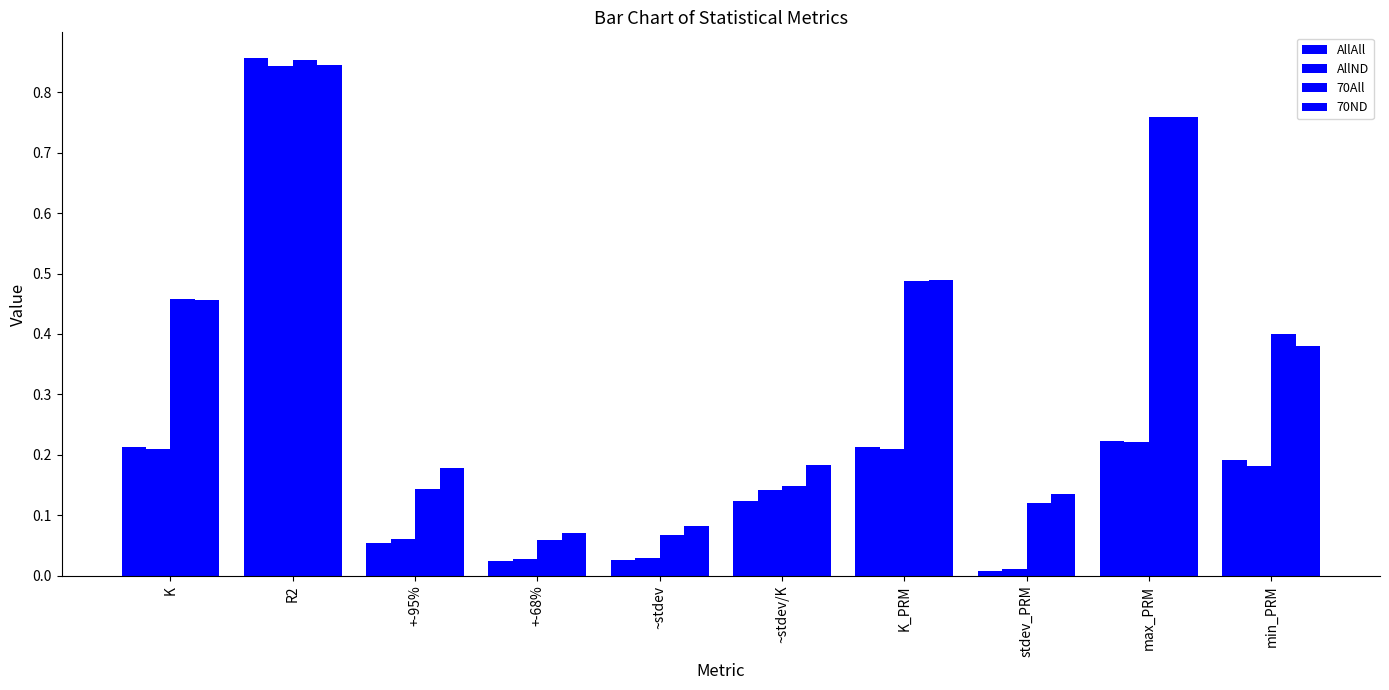

What is the greatest value displayed?

0.9